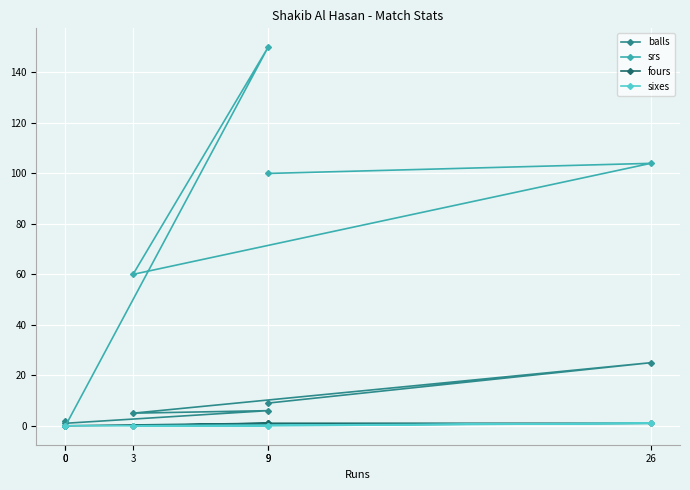

True or false: sixes and balls intersect in this chart.

False